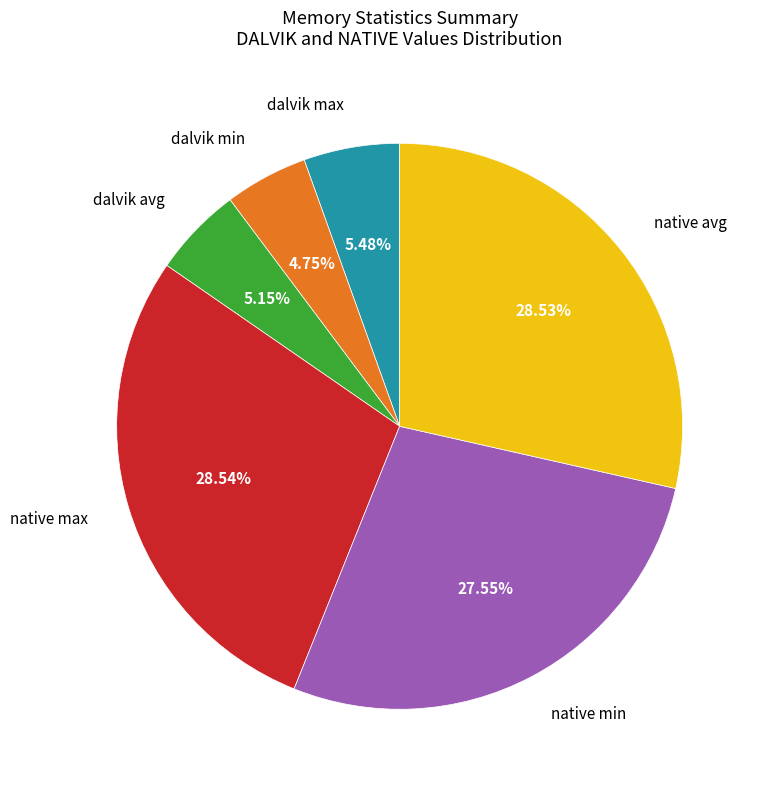

Is there any slice that represents more than half of the pie?

No